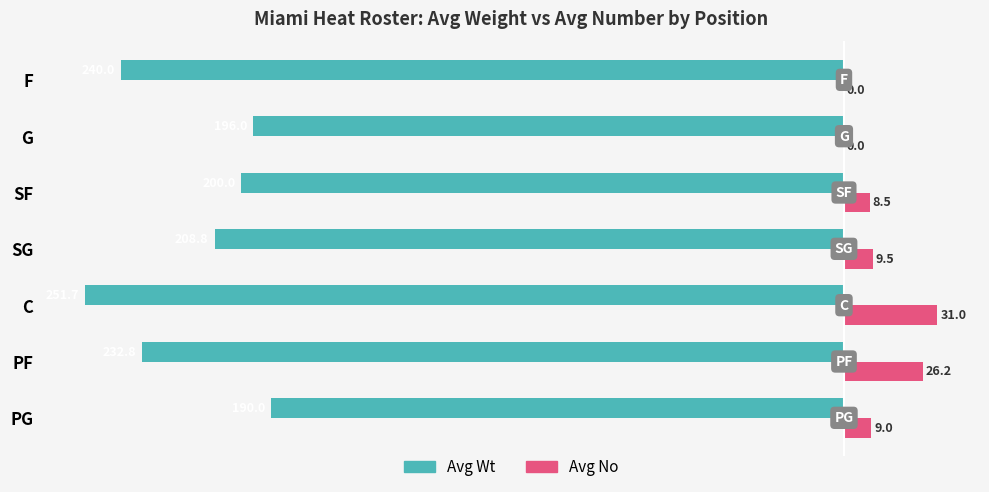

How many series are shown in this chart?

2